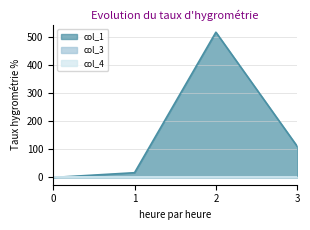

True or false: col_3 has more than 1 points higher than both neighbors.

False